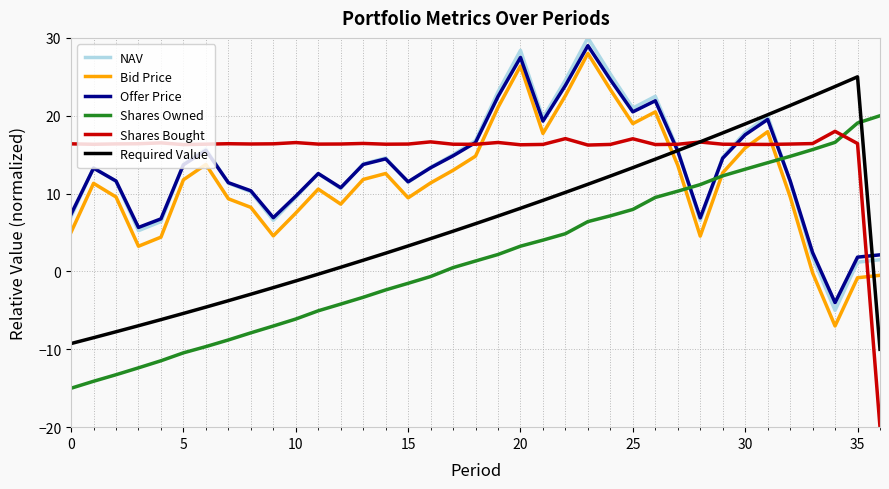

What is the minimum value shown in the chart?

-20.0